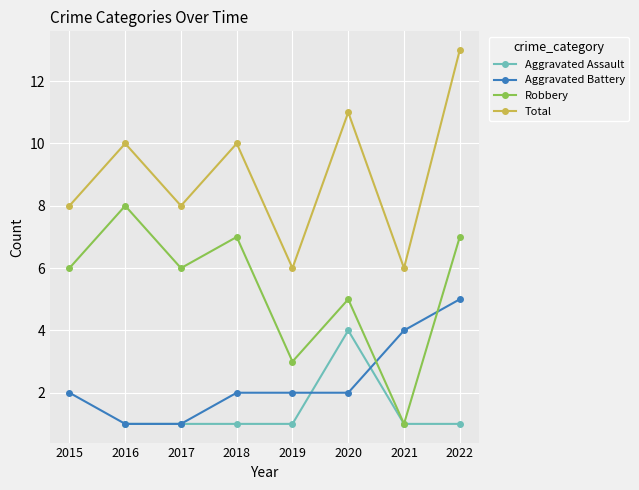

What is the approximate value of Total at 2021?

6